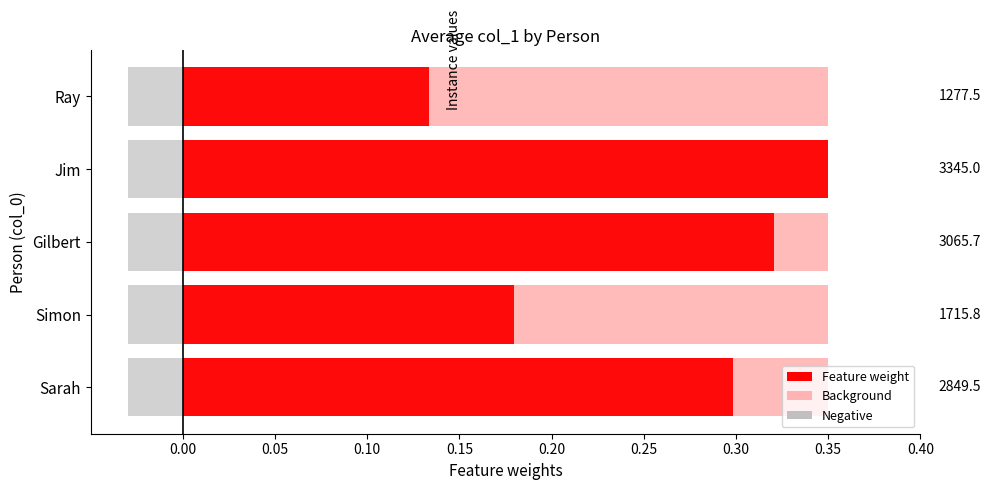

Which series changed the most between 0.00 and 0.20?

Feature weight